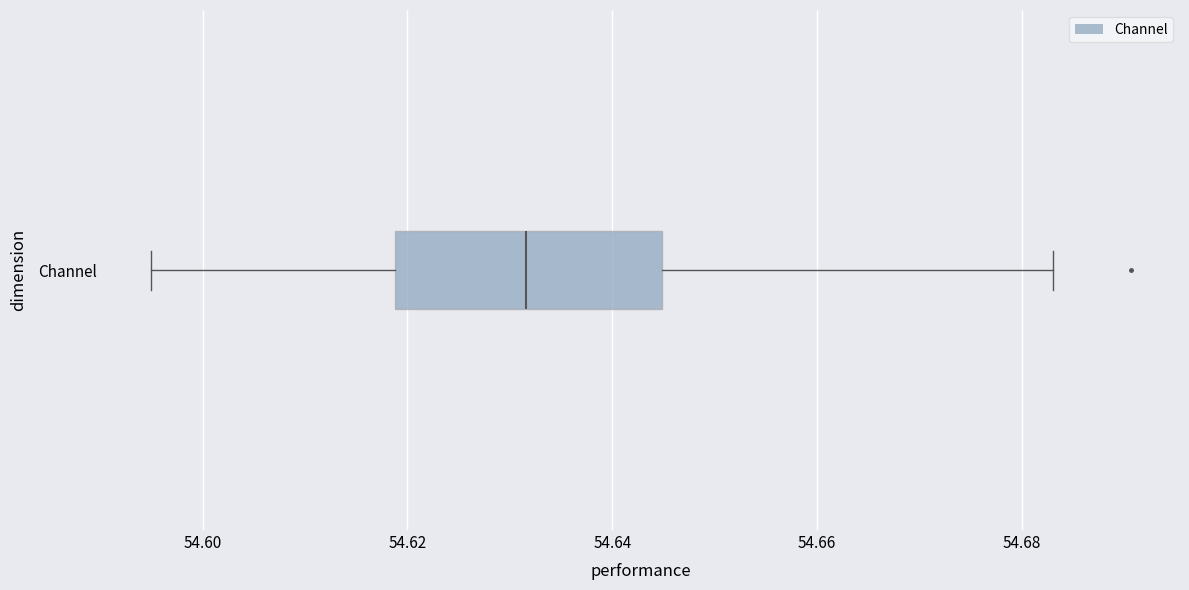

Transcribe this box plot: give where the median line is, the range the box spans, and where the two whiskers end, as read against the x-axis. The values are not printed on the chart, so give them approximately, as read against the axis.

median 54.632, box 54.618 to 54.644, whiskers 54.594 to 54.684